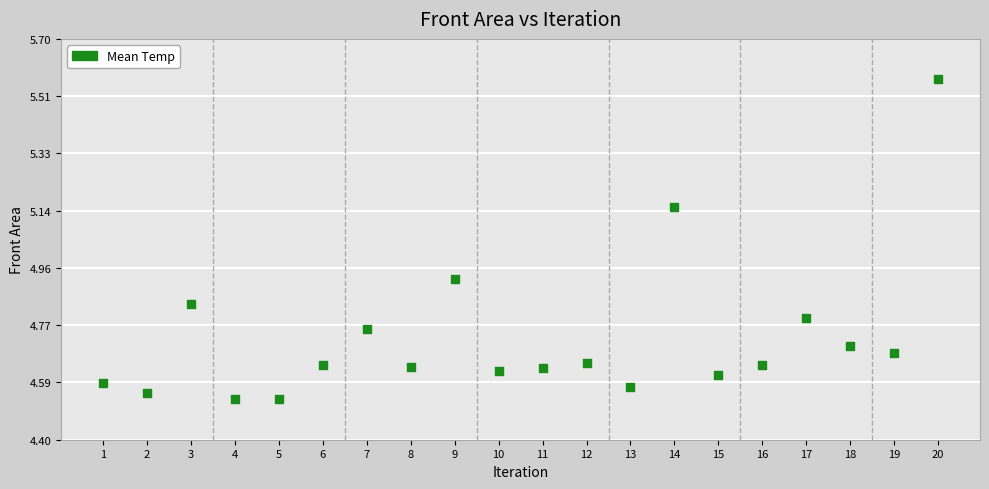

What is the range of Y values (max minus min)?

1.0